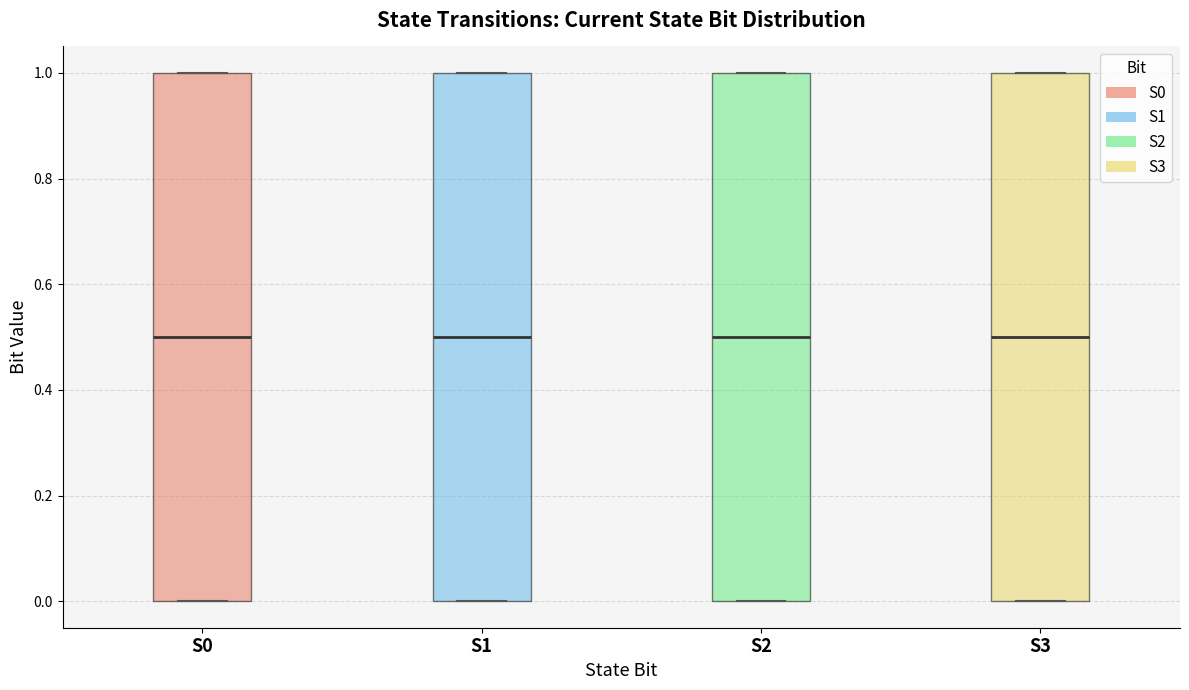

Where is the upper edge of the box for S2 on the y-axis? The values are not printed on the chart, so give them approximately, as read against the axis.

1.0